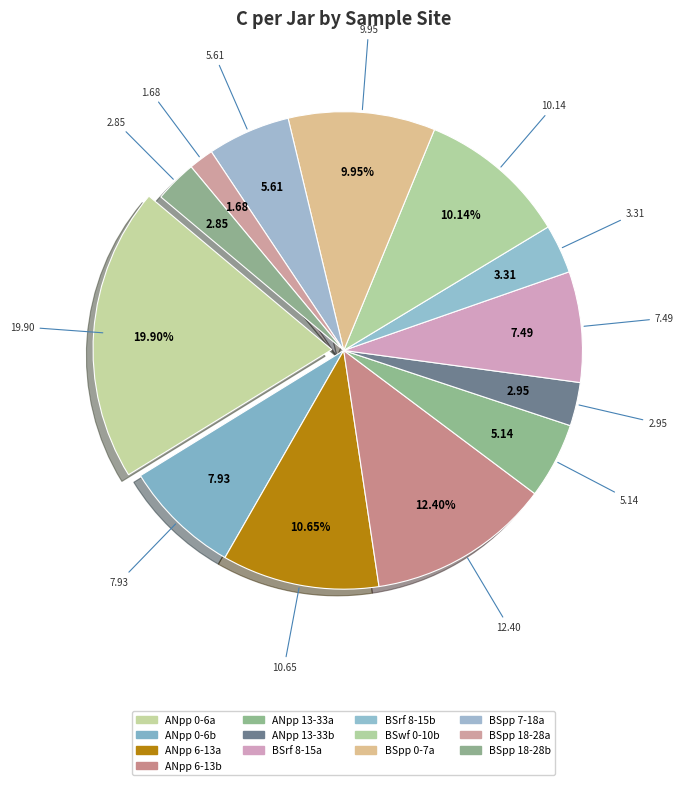

Rank the categories by value from highest to lowest.

27_16_ANpp_comp_0-6_2001_a, 30_17_ANpp_comp_6-13_2001_b, 29_17_ANpp_comp_6-13_2001_a, 40_22_BSwf_comp_0-10_2001_b, 43_25_BSpp_comp_0-7_2001_a, 28_16_ANpp_comp_0-6_2001_b, 35_20_BSrf_comp_8-15_2001_a, 45_26_BSpp_comp_7-18_2001_a, 31_18_ANpp_comp_13-33_2001_a, 36_20_BSrf_comp_8-15_2001_b, 32_18_ANpp_comp_13-33_2001_b, 48_27_BSpp_comp_18-28_2001_b, 47_27_BSpp_comp_18-28_2001_a